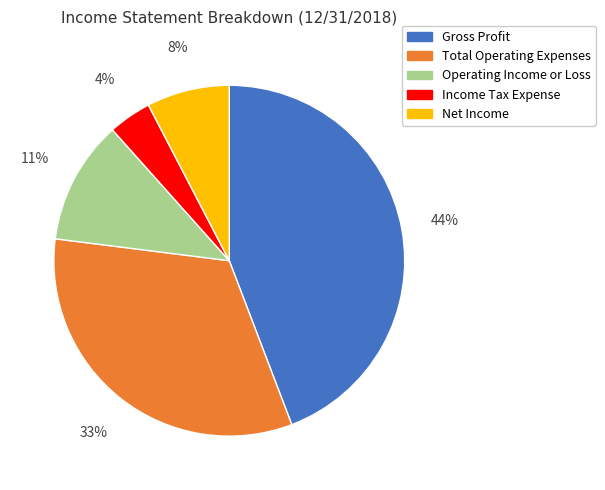

To the nearest percent, what is the combined percentage of Income Tax Expense and Gross Profit?

48%